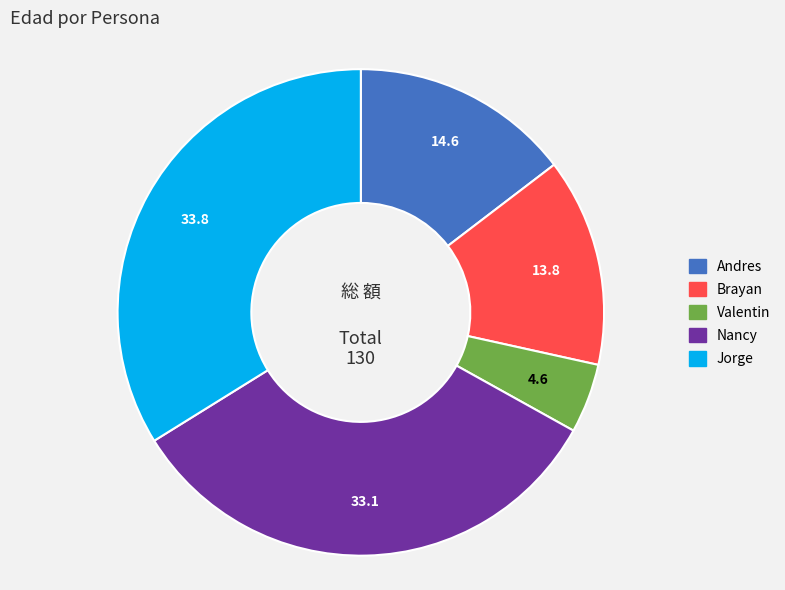

Is the sum of Valentin and Brayan greater than half?

No